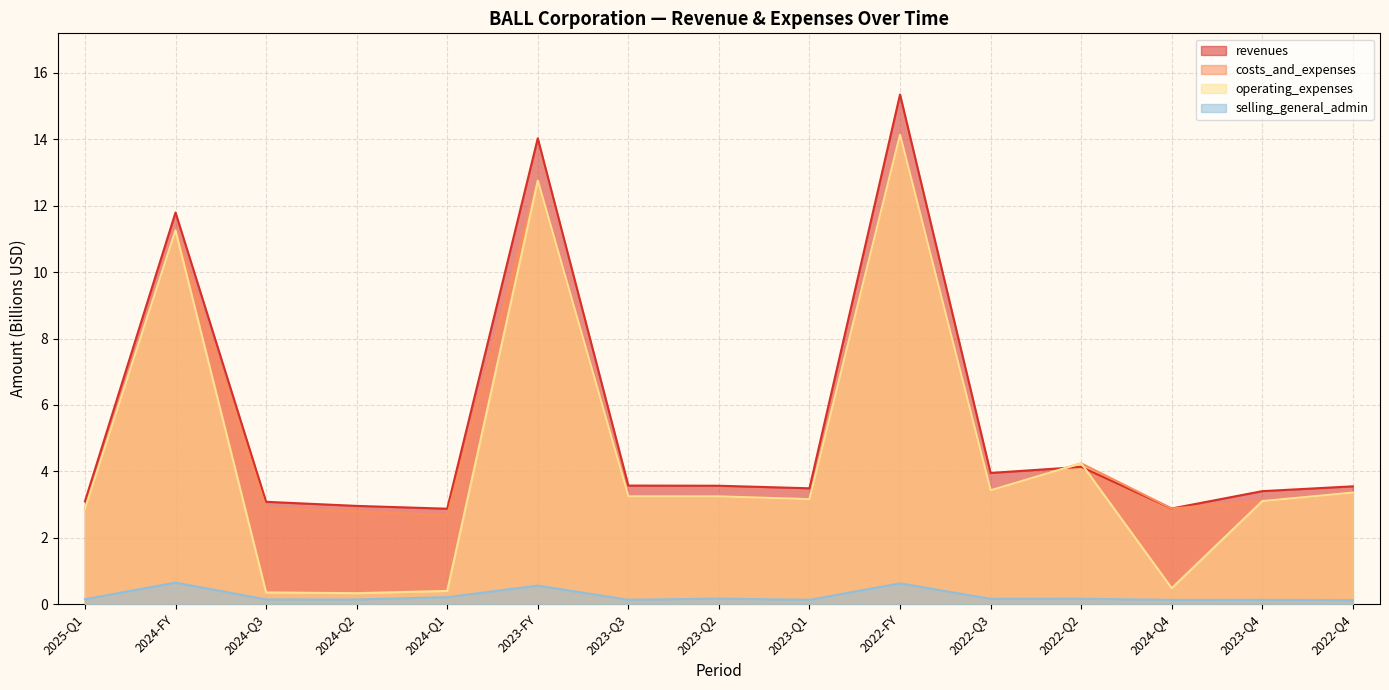

True or false: selling_general_admin has a value of 0.1 at 2025-Q1.

True